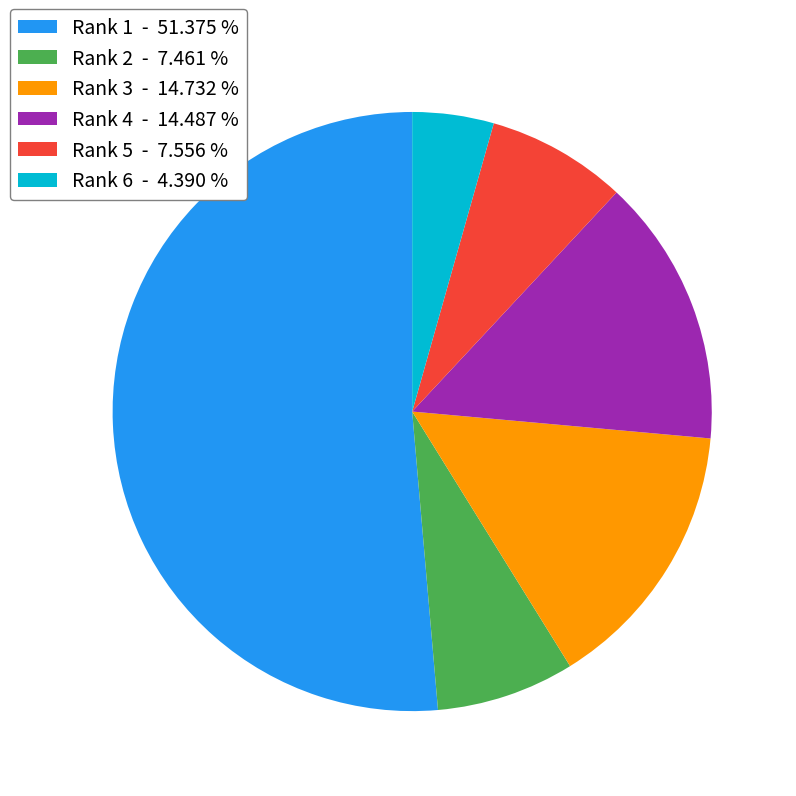

Between Rank 2 - 7.461 % and Rank 6 - 4.390 %, which is larger?

Rank 2 - 7.461 %